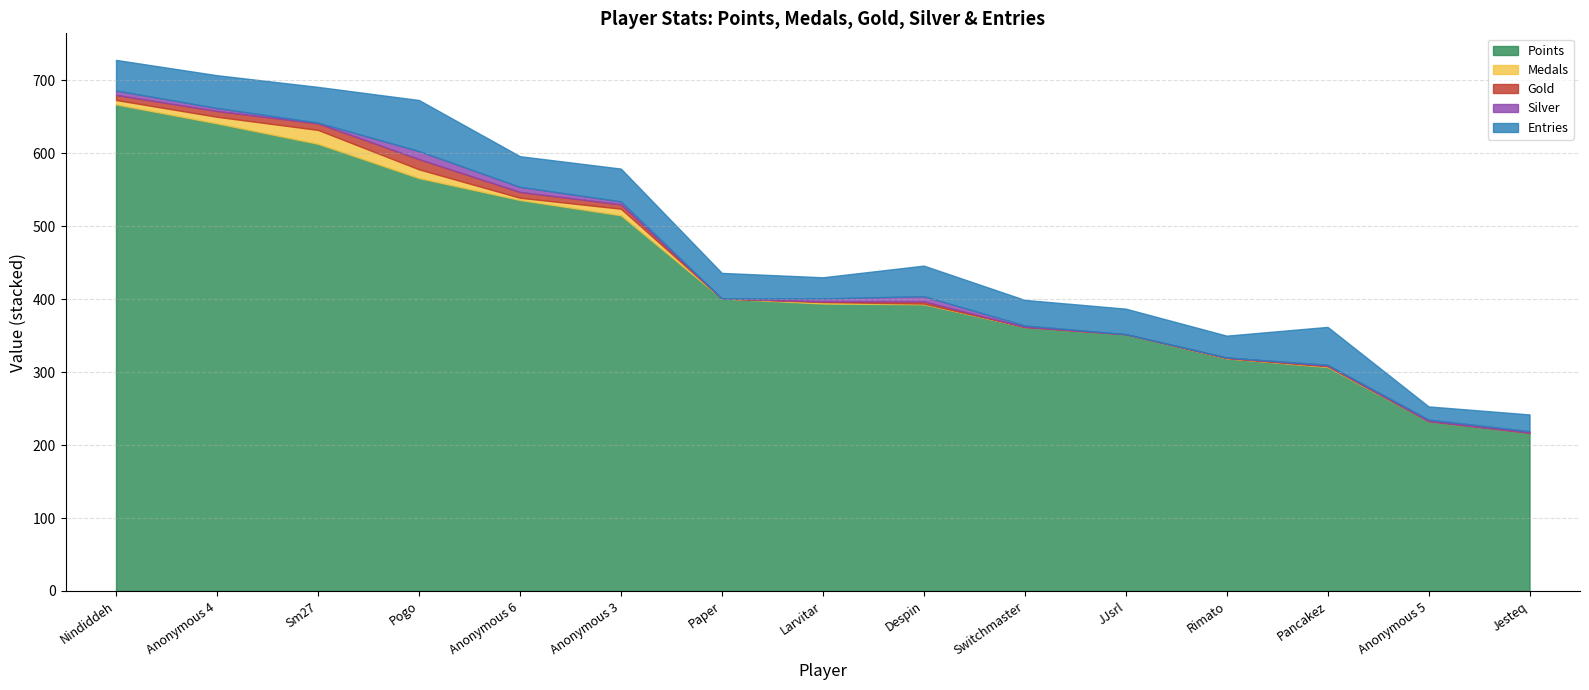

What are all the series names shown in the legend?

Points, Medals, Gold, Silver, Entries